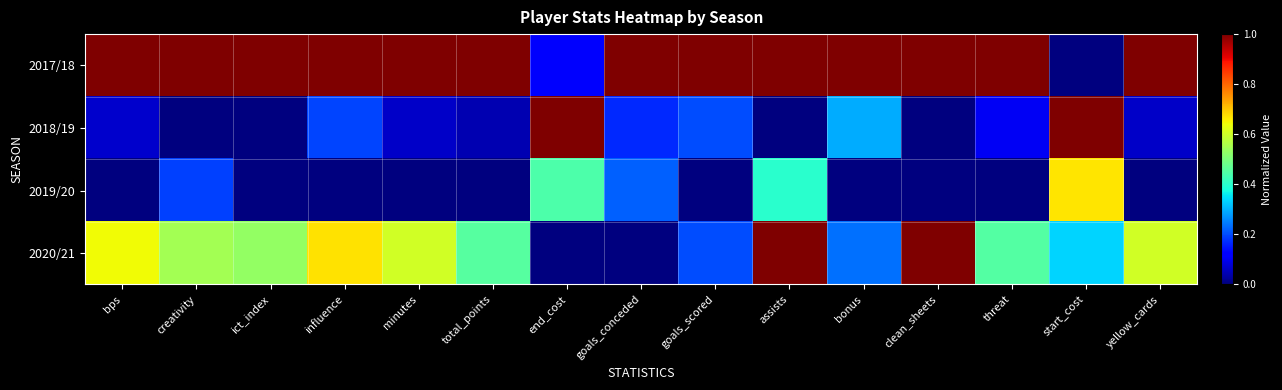

Rank the series at total_points from lowest to highest value.

2019/20, 2018/19, 2020/21, 2017/18